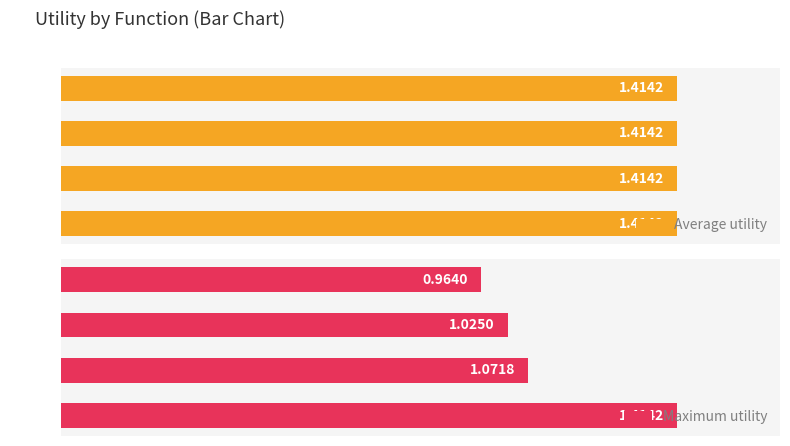

At which label is Maximum utility closest to 1?

max